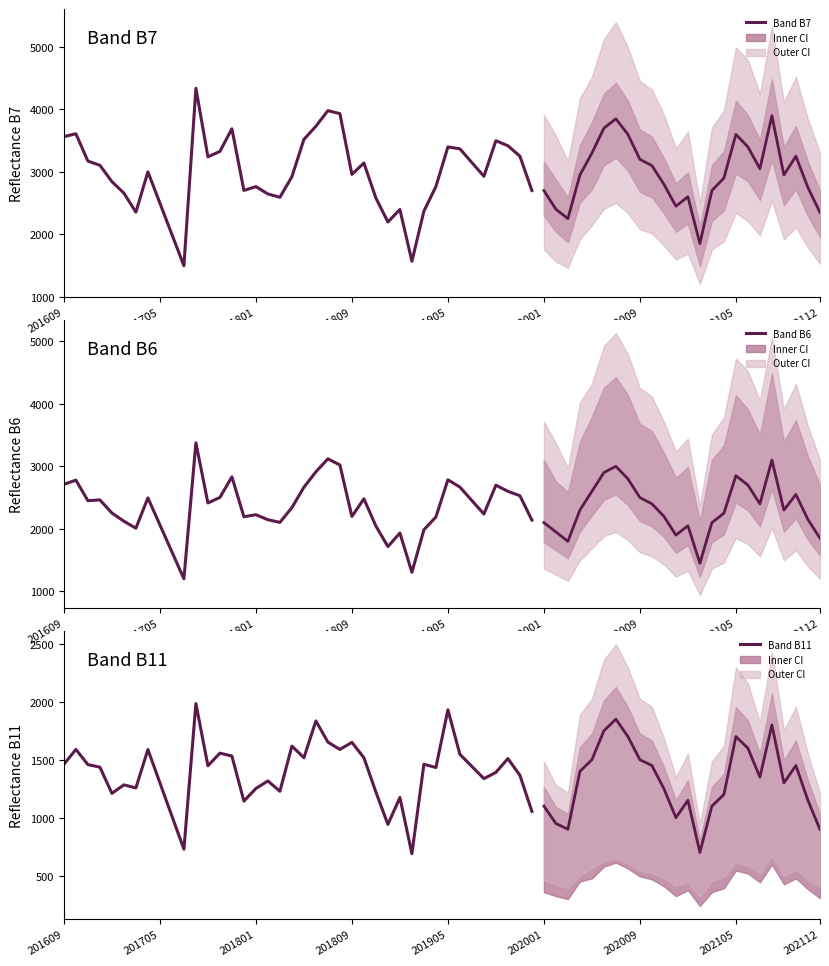

How many lines are shown in the chart?

3